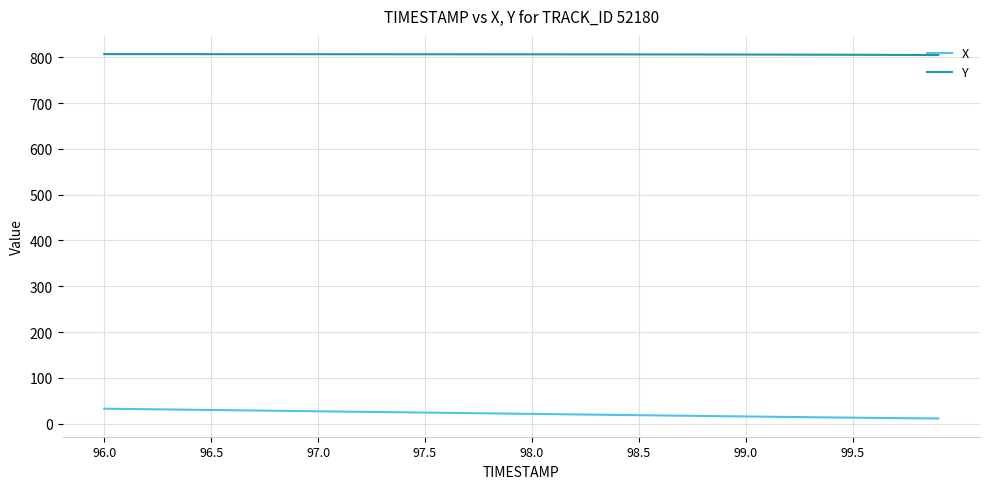

What is the difference between the maximum and minimum values in the X series?

21.4